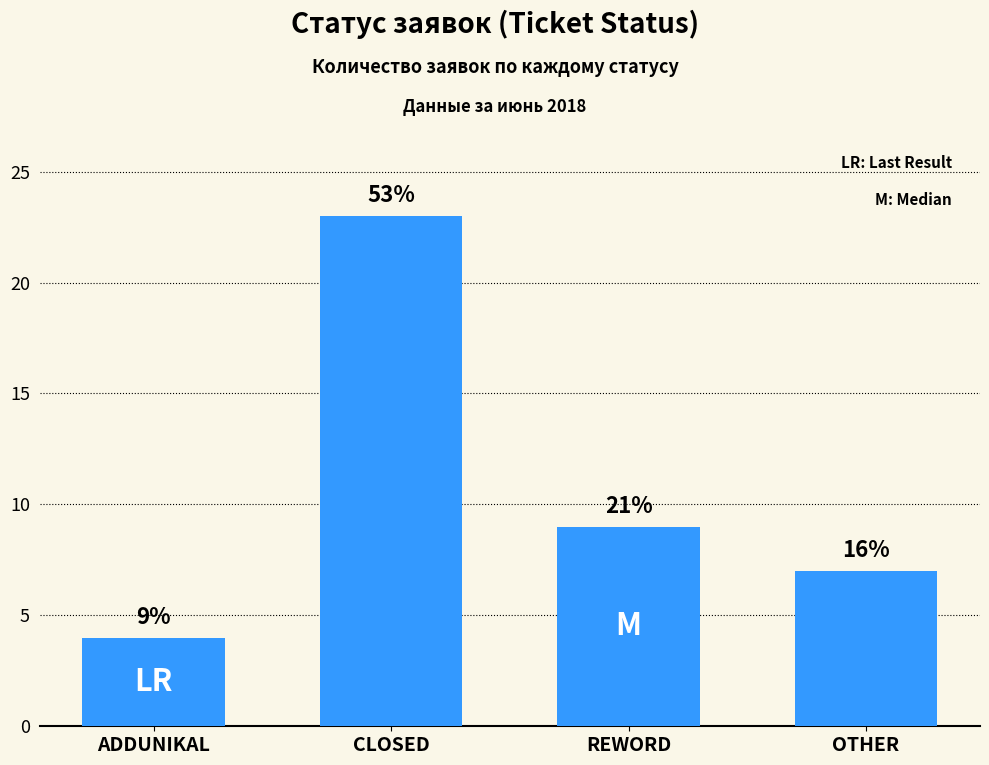

At which label does the data first exceed 9?

CLOSED